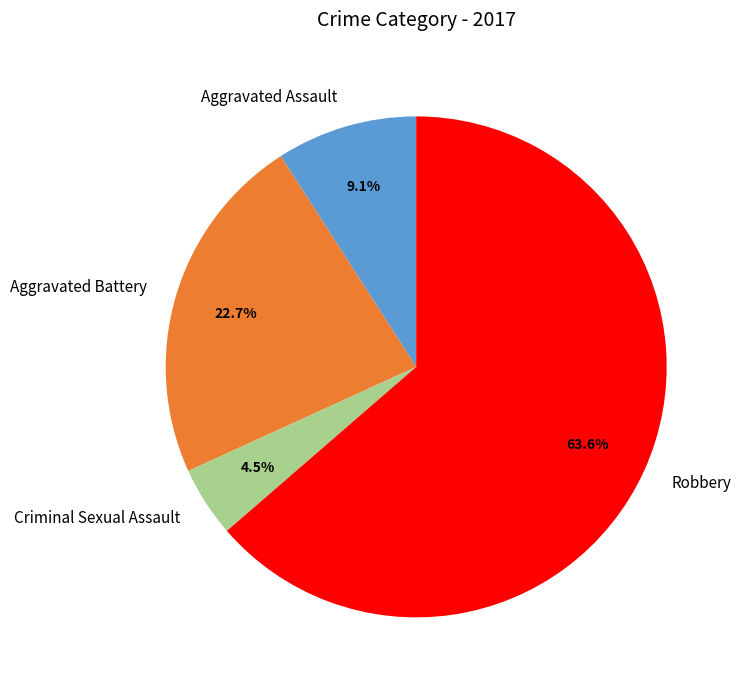

The Robbery slice represents 64% of the pie. True or false?

True